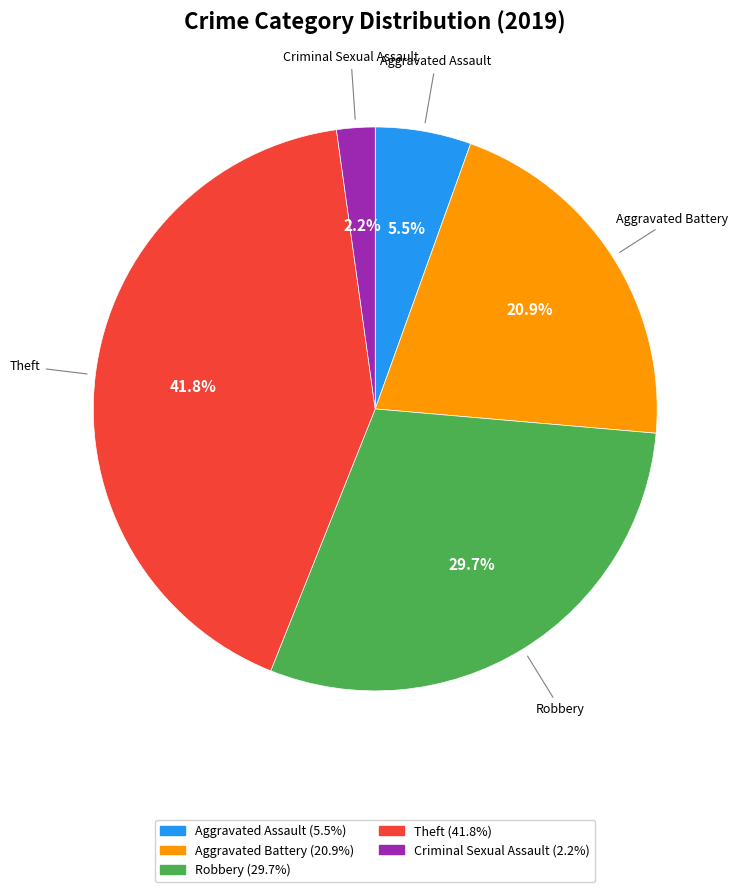

Which category has the smallest portion of the pie?

Criminal Sexual Assault